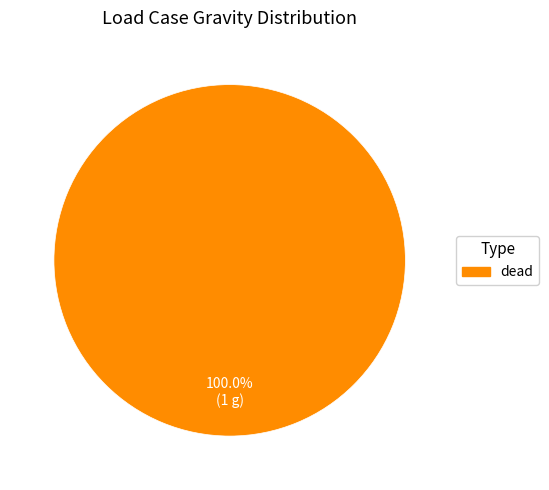

What is the majority slice?

dead